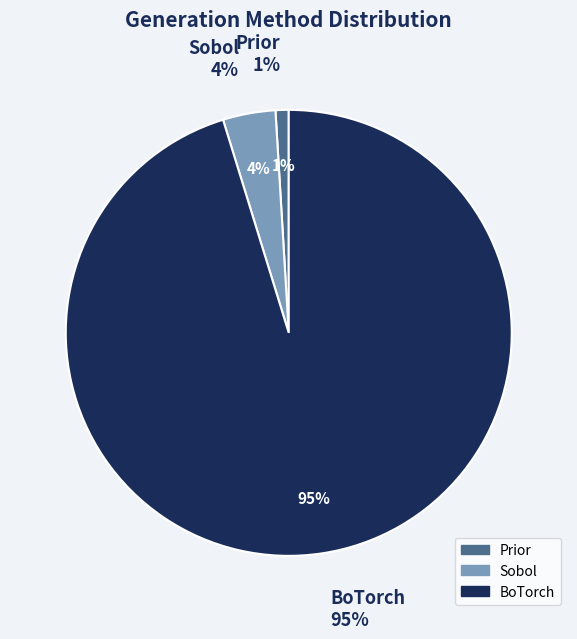

What percentage is NOT represented by Prior?

99.0%